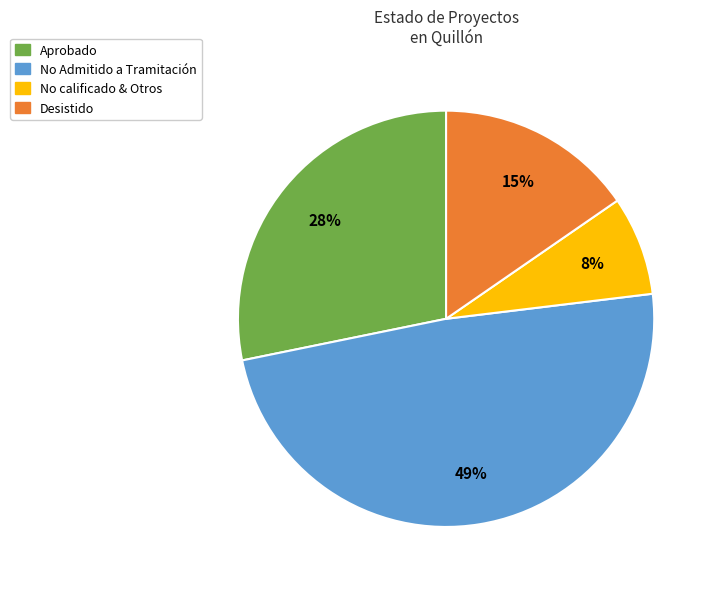

To the nearest percent, what is the difference between the largest and smallest slice percentages?

41%